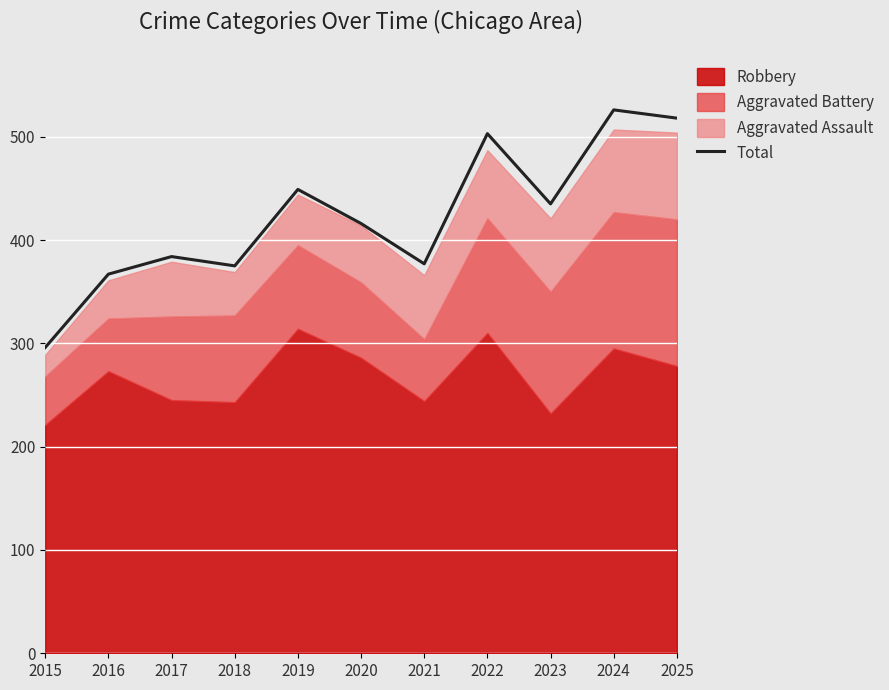

Read the value at 2024.

526